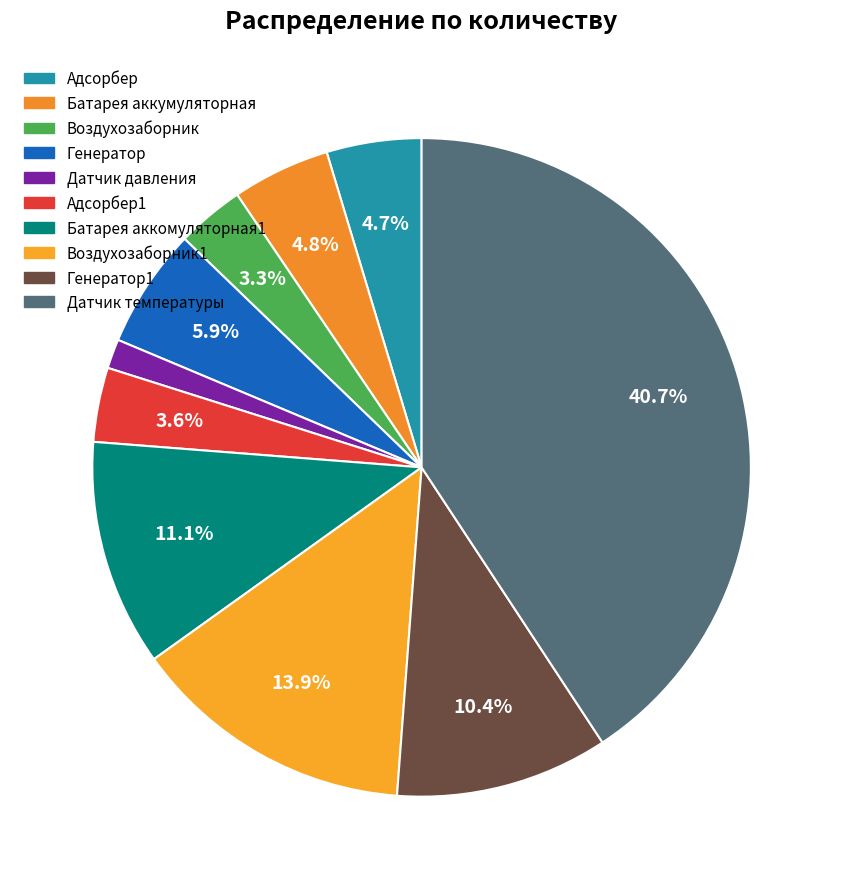

How many segments does this pie chart have?

10